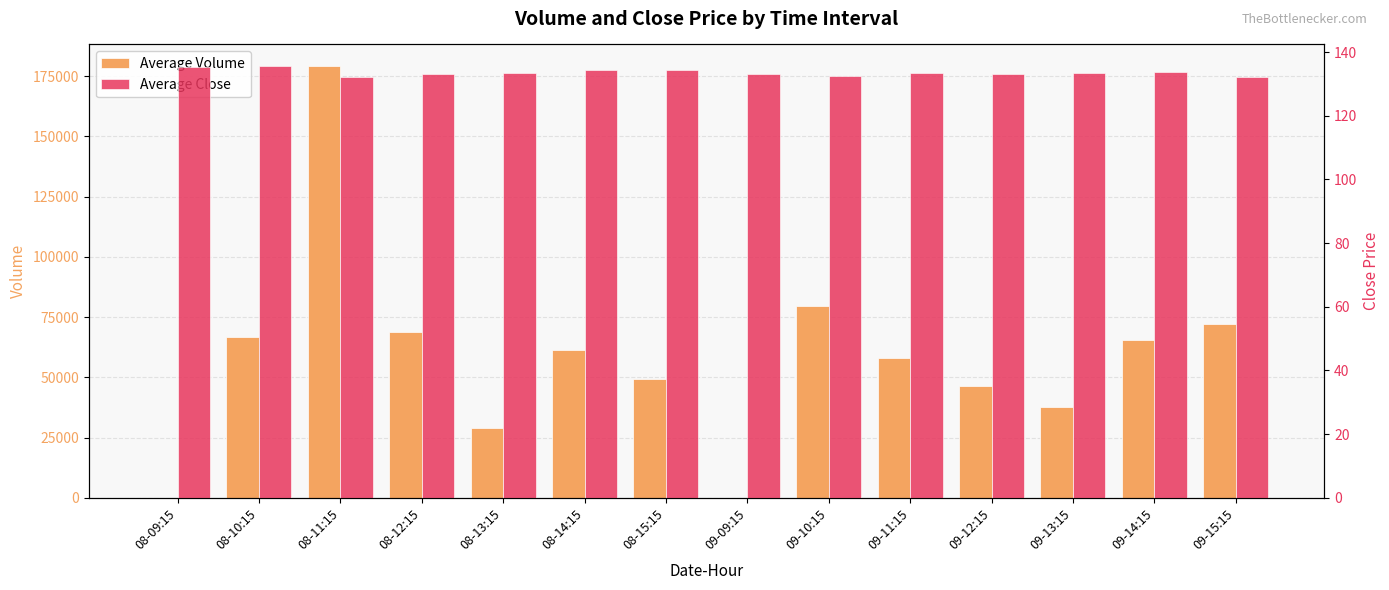

Does the chart contain any negative values?

No